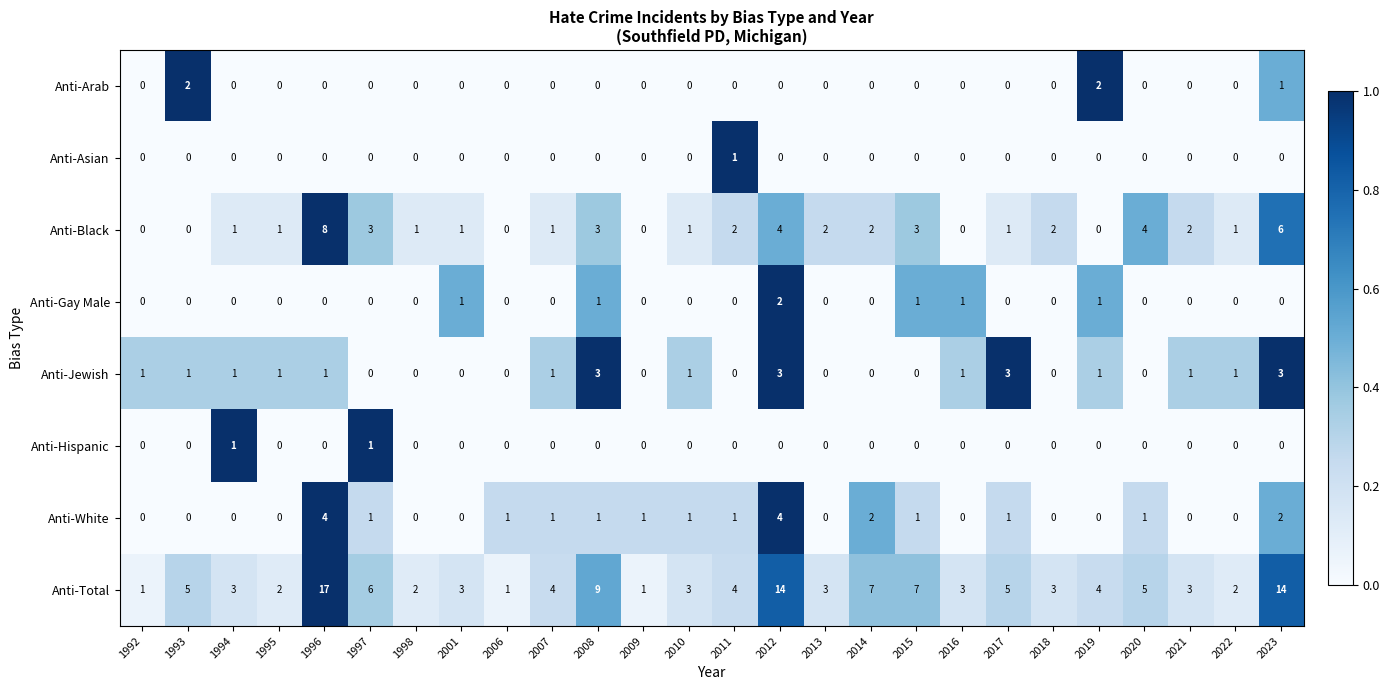

At which category is the sum across all series the highest?

1996